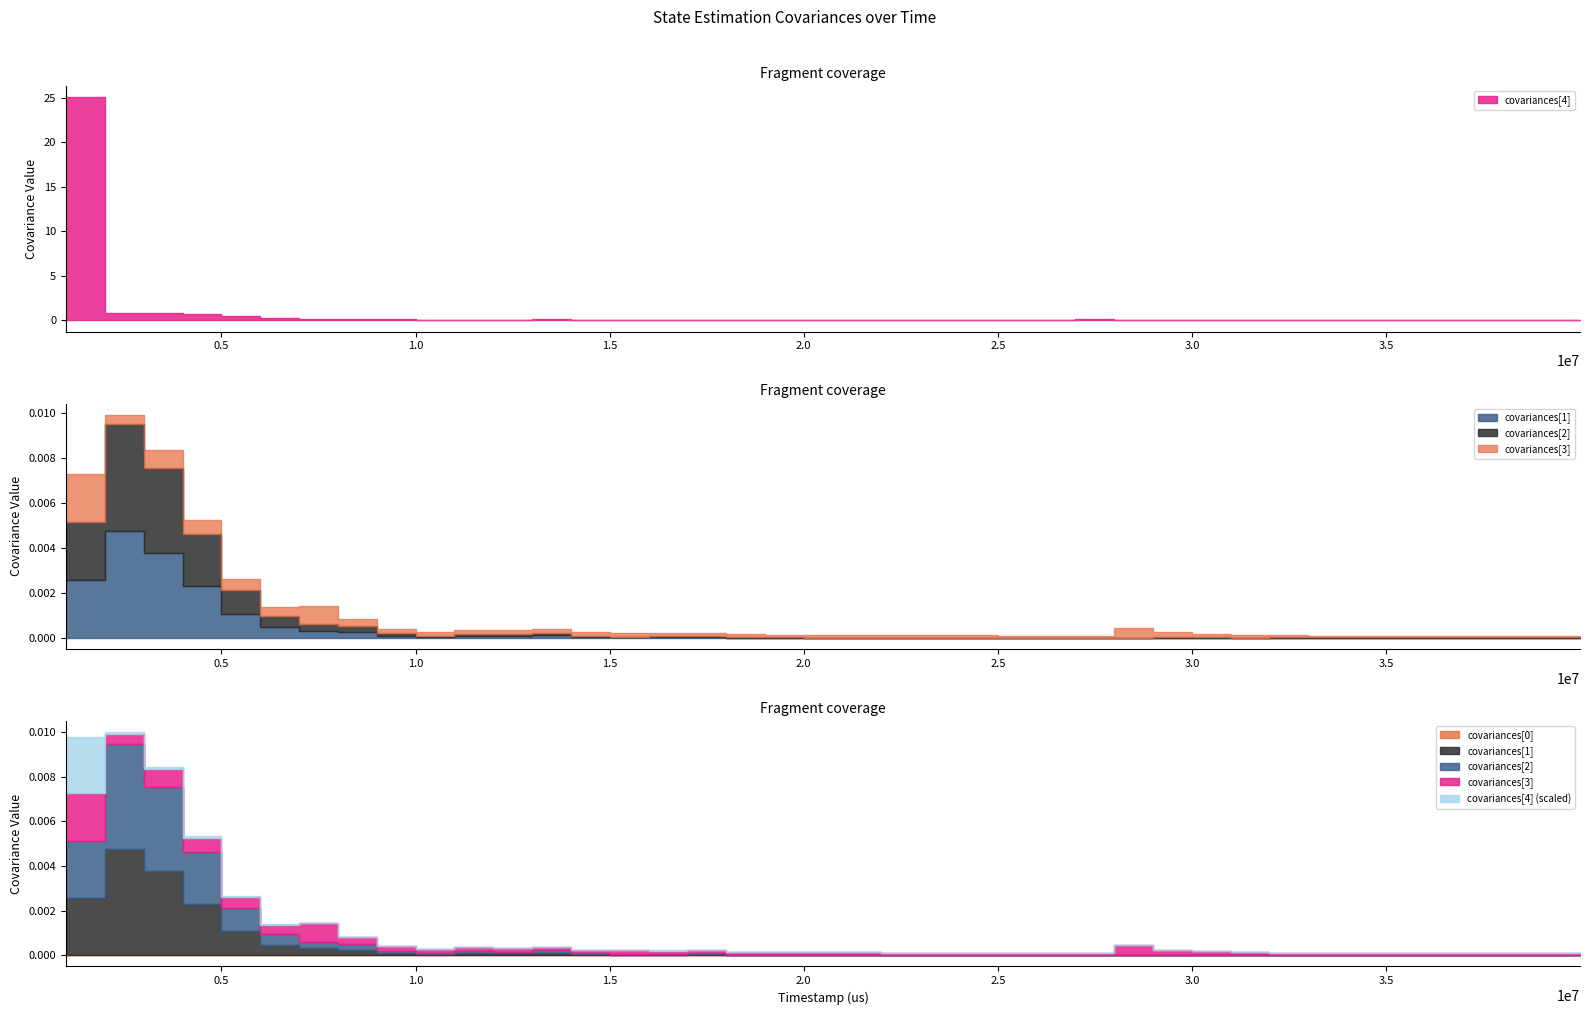

What is the maximum value shown in the chart?

25.0